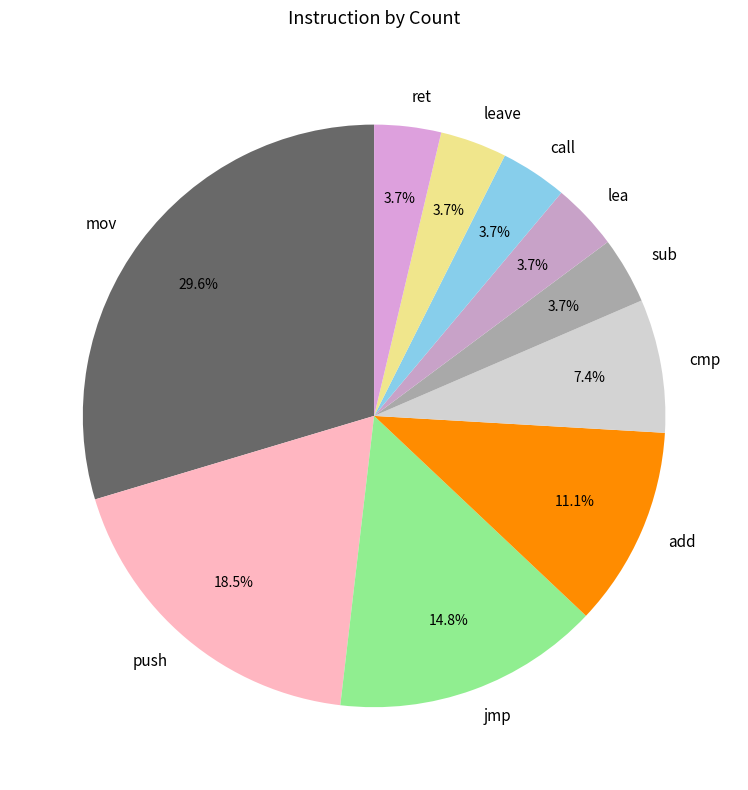

Does add represent more than half of the total?

No